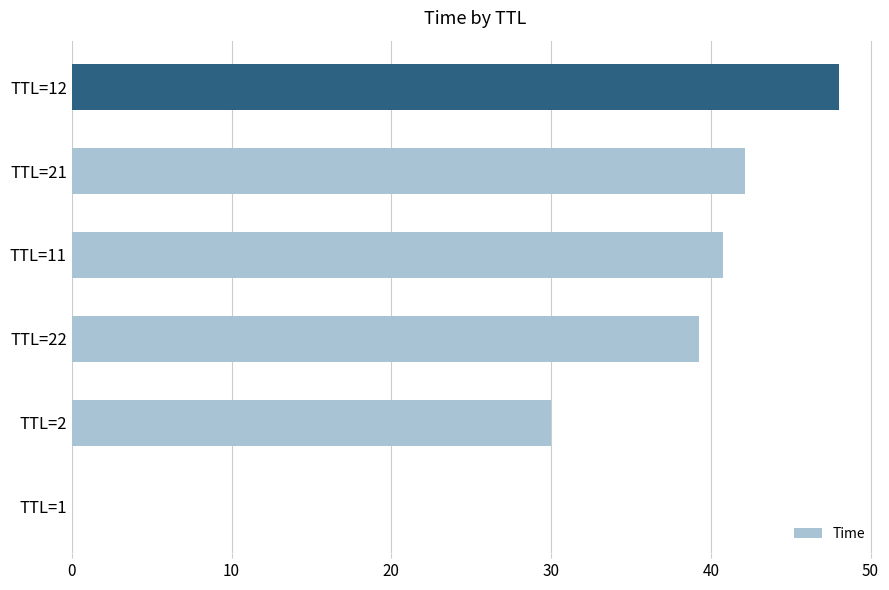

Is it true that the value at TTL=22 is 39.3?

True